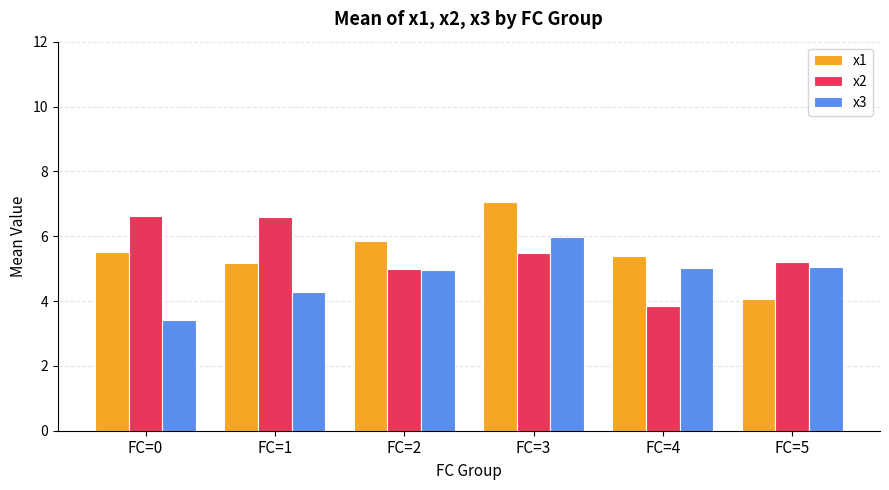

What is the sum of the x2 values at FC=4 and FC=0?

10.5